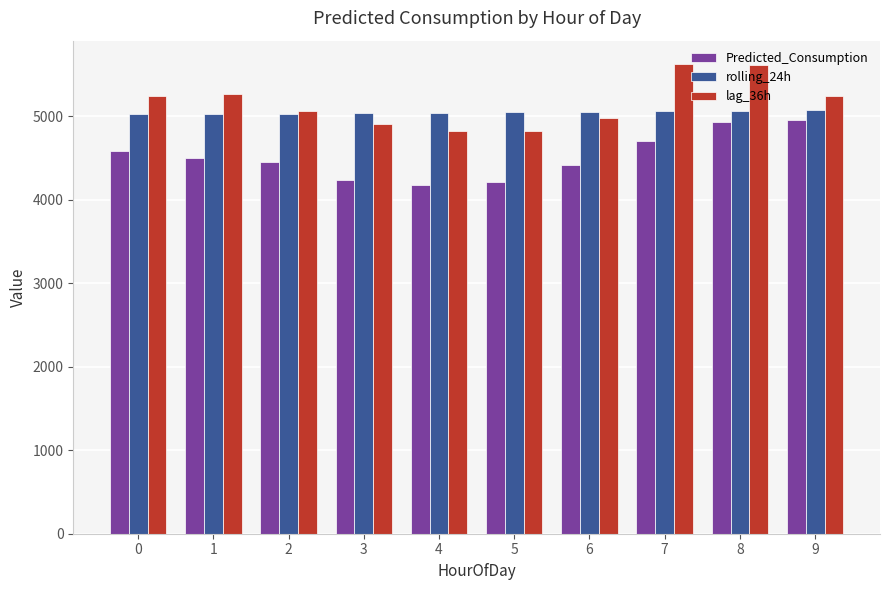

At which category is the sum across all series the highest?

8